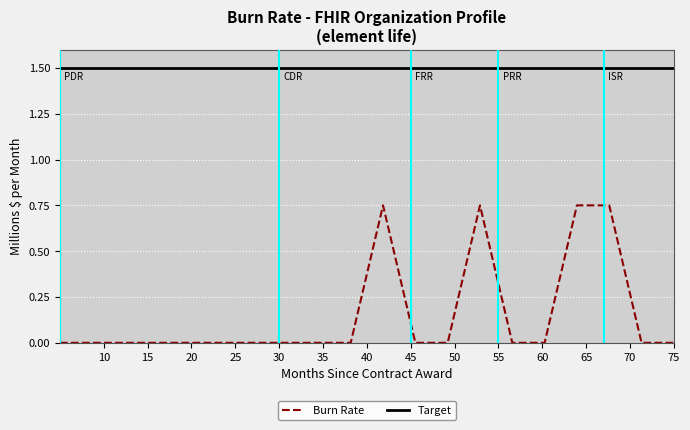

Which series has the largest total across all categories?

Target